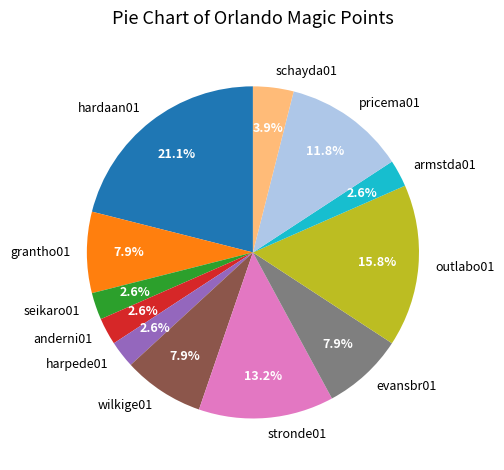

Is there any slice that represents more than half of the pie?

No